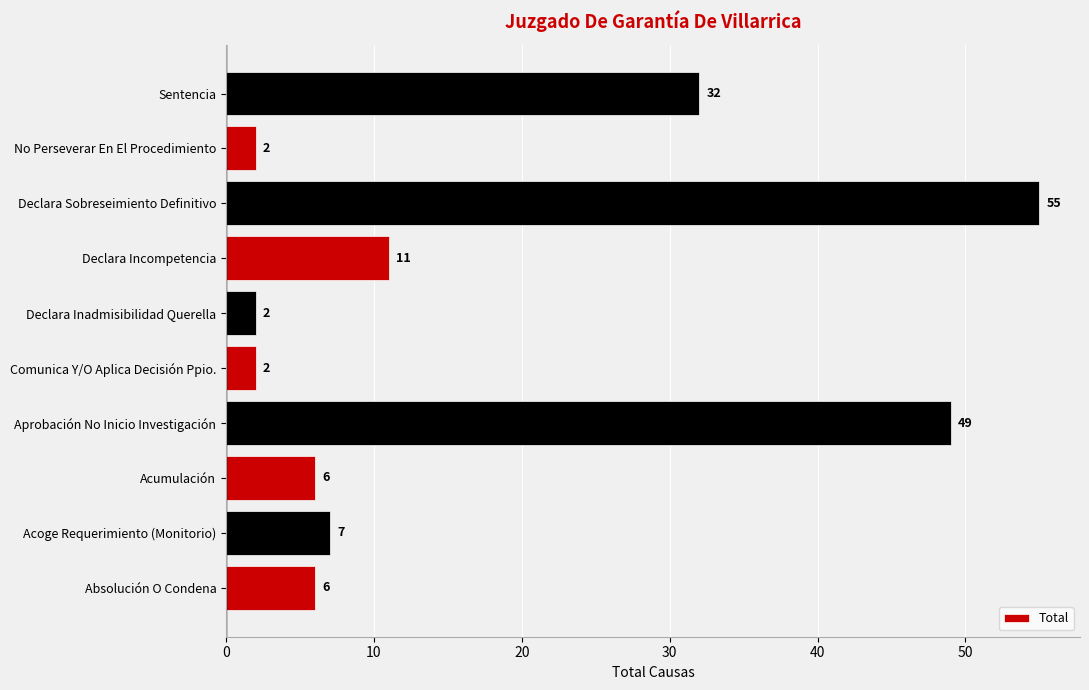

The value at Sentencia is 42. True or false?

False